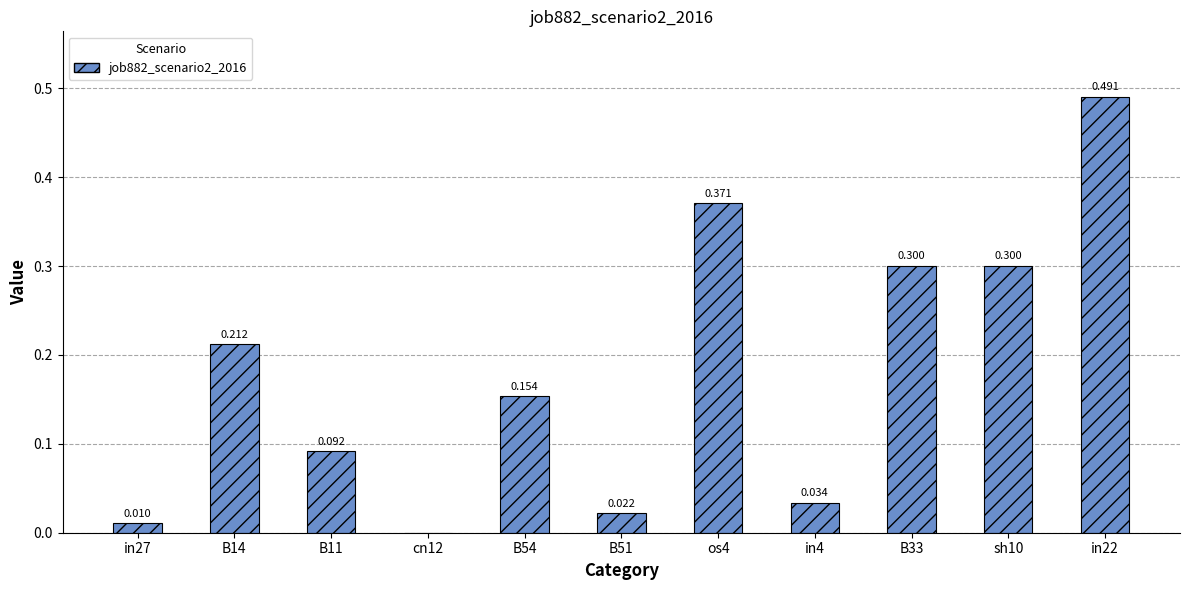

Reading left to right, what are all the values shown in this chart?

0.0	0.2	0.1	0.0	0.2	0.0	0.4	0.0	0.3	0.3	0.5